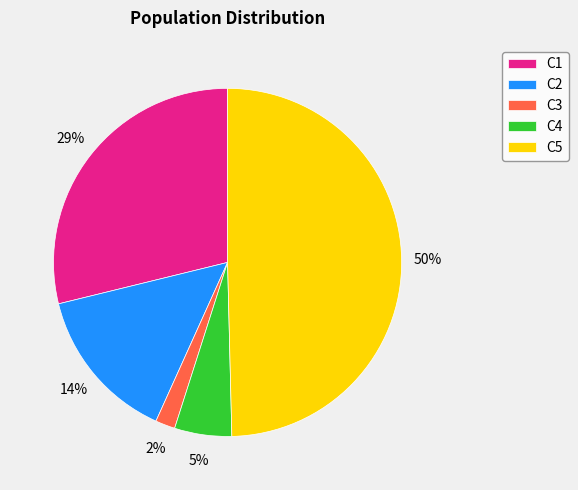

To the nearest percent, what is the difference between the largest and smallest slice percentages?

48%